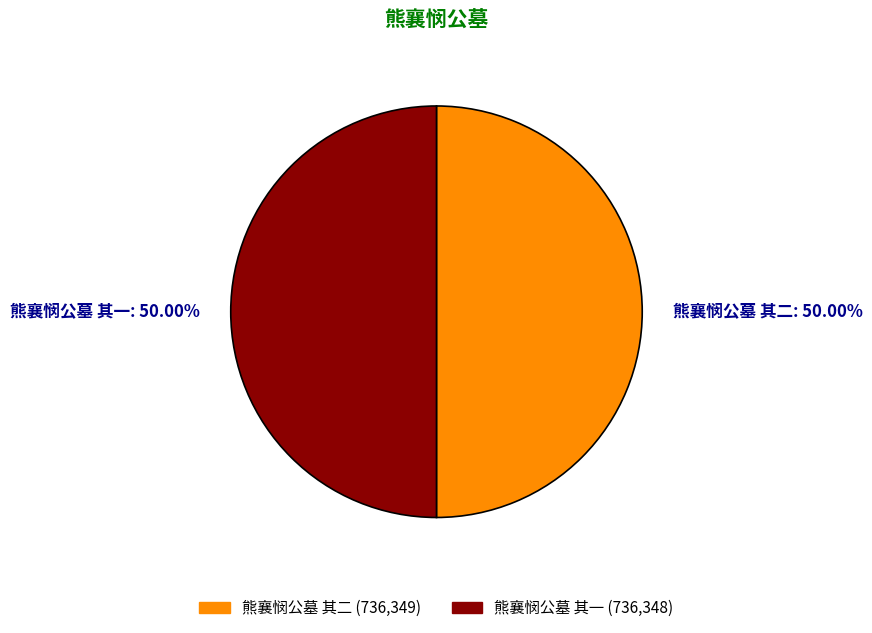

How many slices are in this pie chart?

2